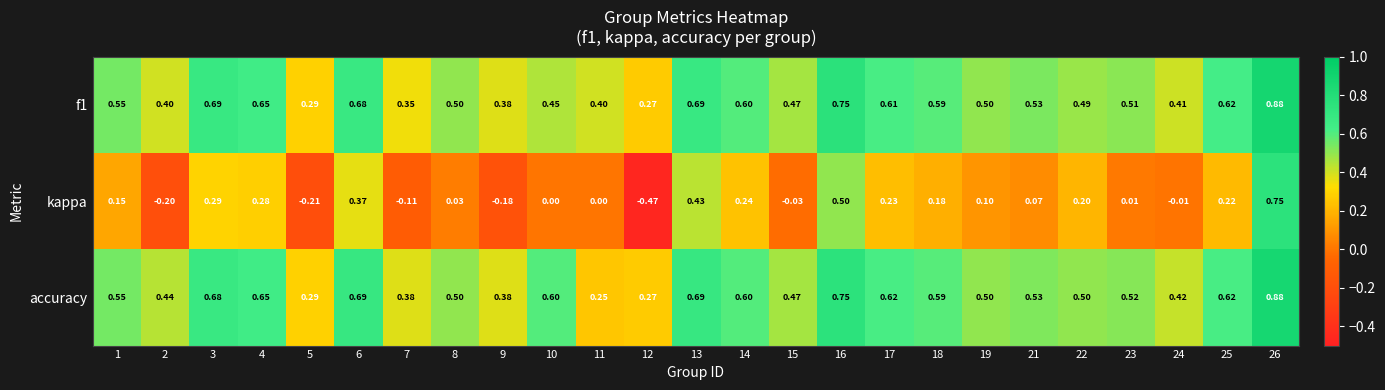

Which series has the widest spread of values?

kappa